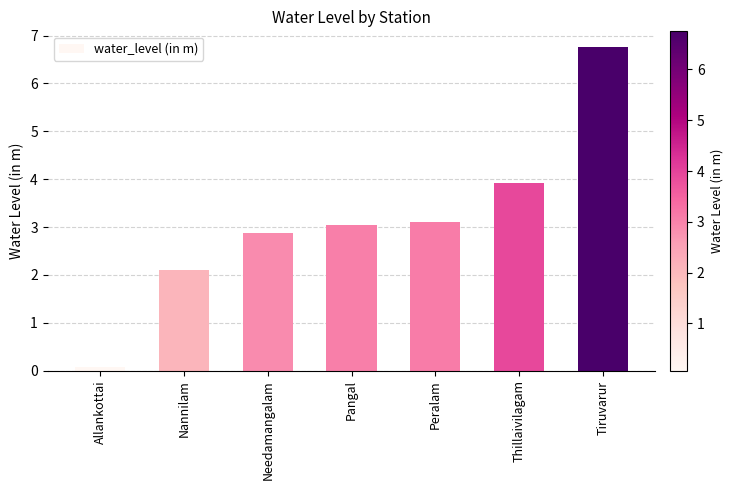

What is the sum of the values at Pangal and Tiruvarur?

9.8